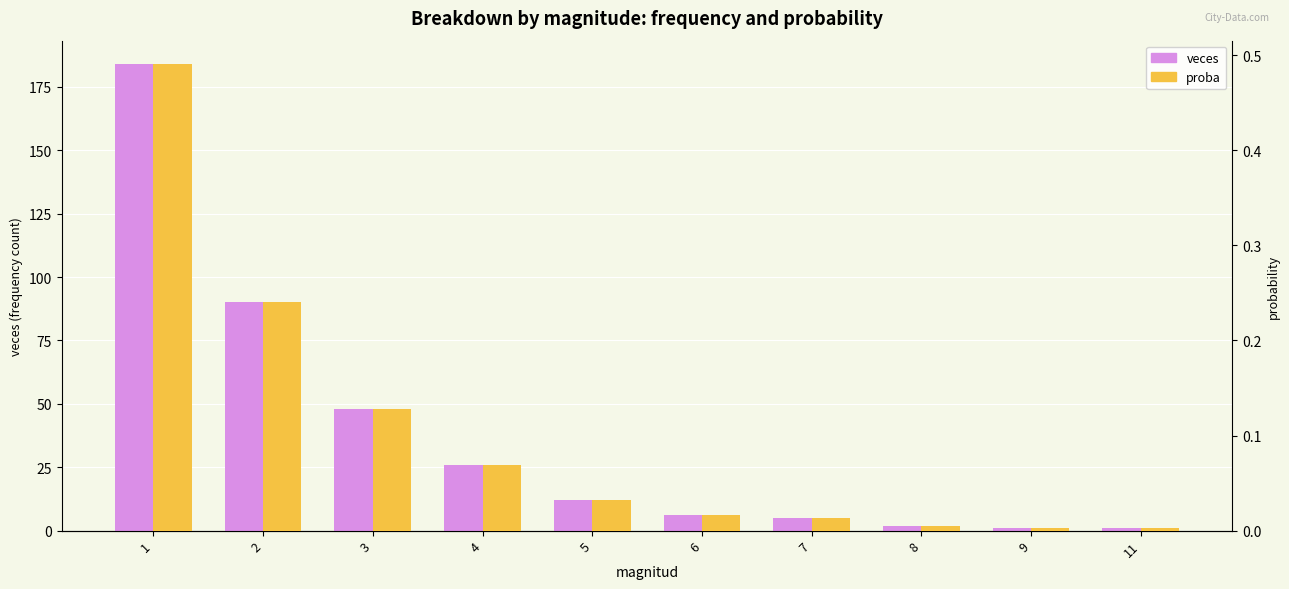

Reading left to right, extract all data points from this chart.

veces: 184.0	90.0	48.0	26.0	12.0	6.0	5.0	2.0	1.0	1.0
proba: 0.5	0.2	0.1	0.1	0.0	0.0	0.0	0.0	0.0	0.0